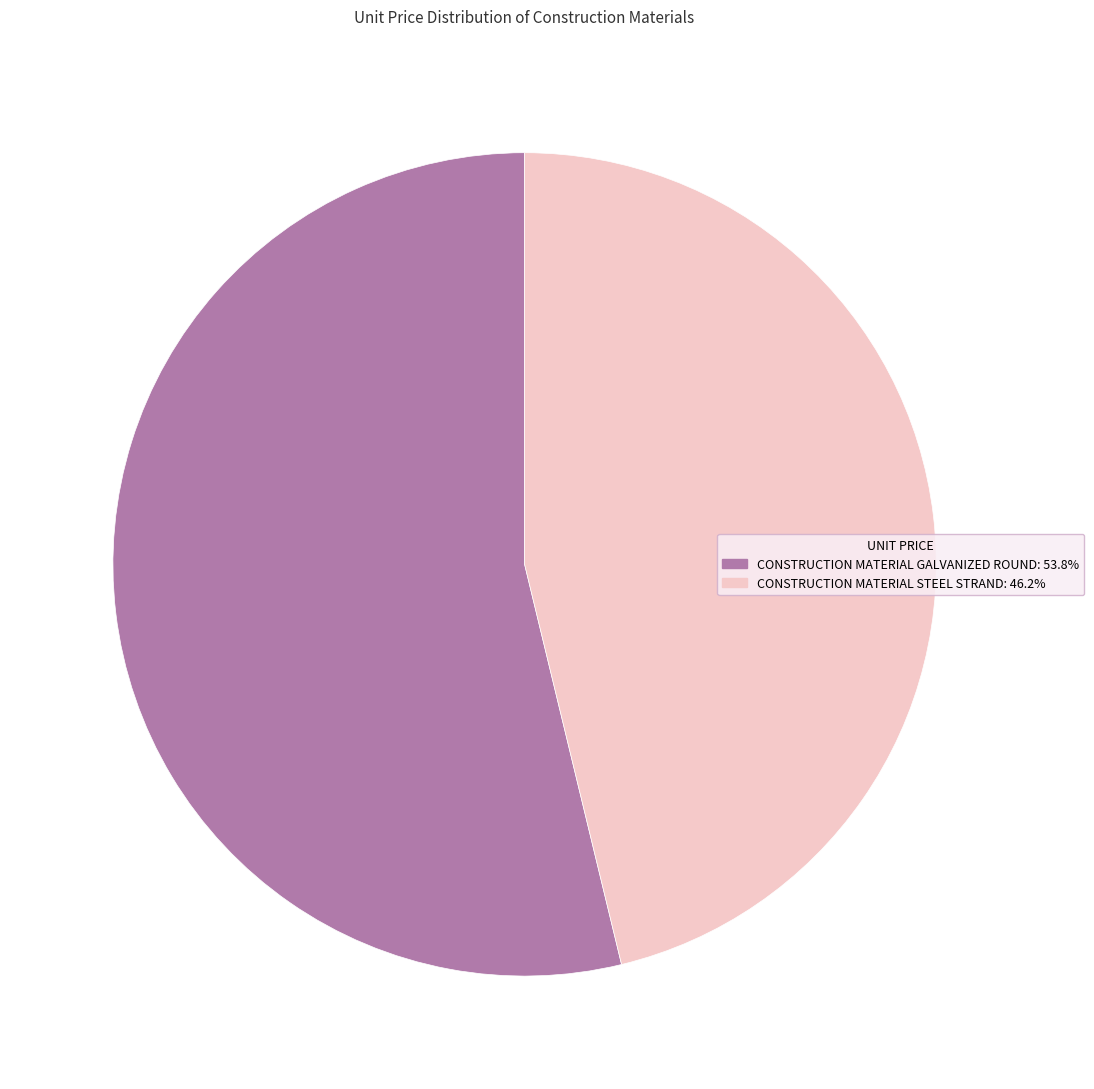

How many segments does this pie chart have?

2